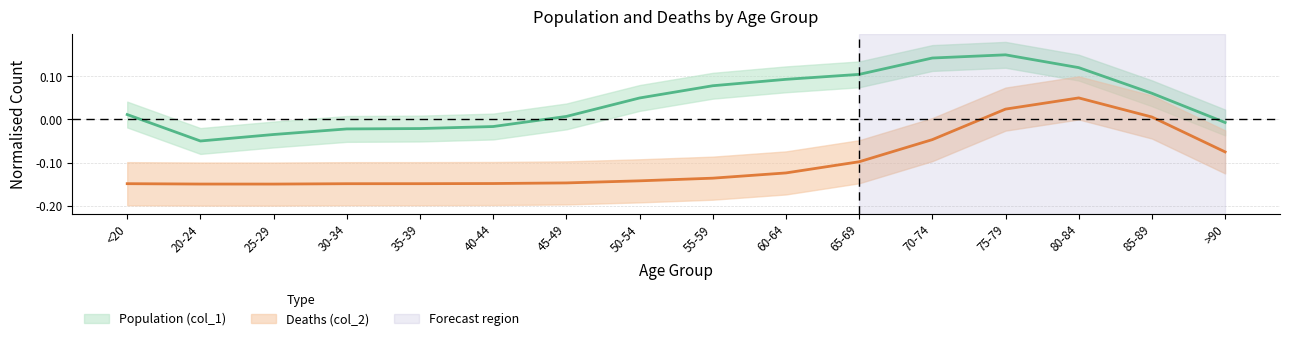

True or false: Population (col_1) has a value of -0.0 at 35-39.

True